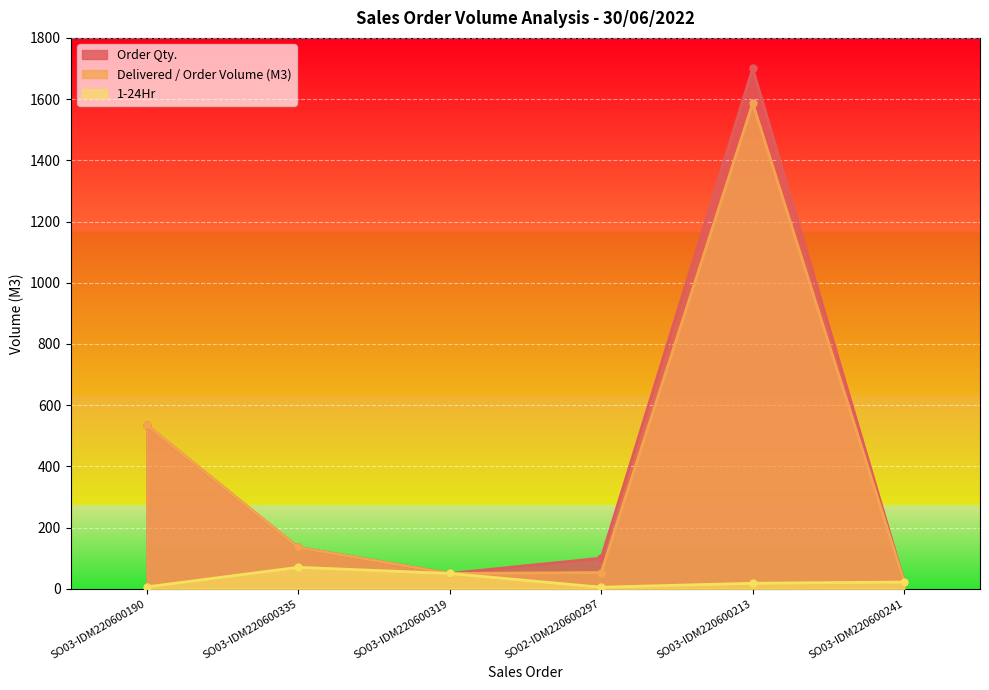

What are all the series names shown in the legend?

Order Qty., Delivered / Order Volume (M3), 1-24Hr